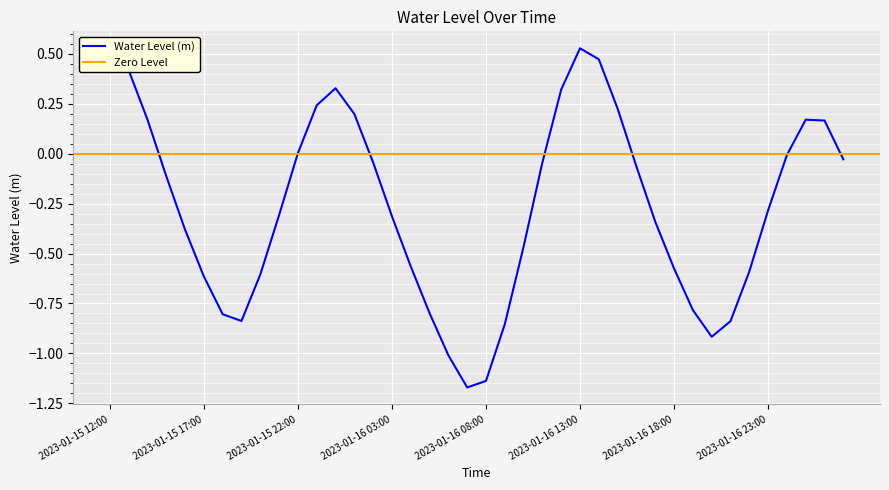

Is it true that the value at 2023-01-16 08:00 is -1.6?

False